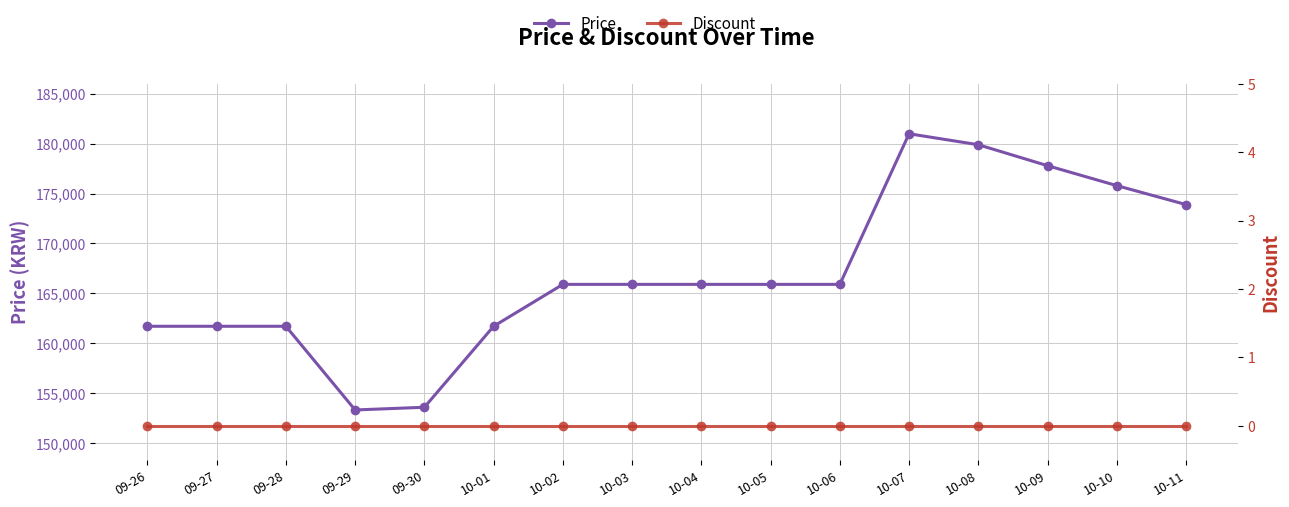

Which series has the widest spread of values?

Price